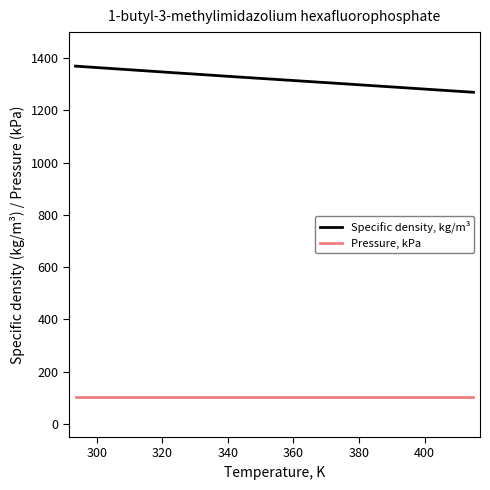

Which series has the largest total across all categories?

Specific density, kg/m³